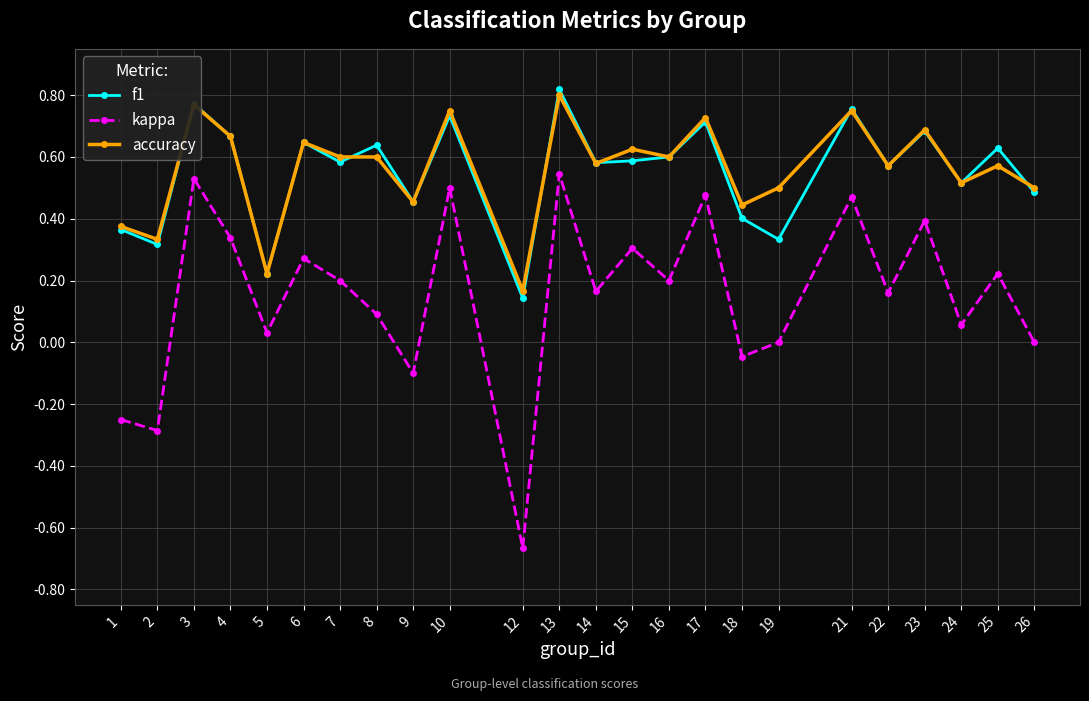

Is it true that kappa equals 0.5 at 3?

True